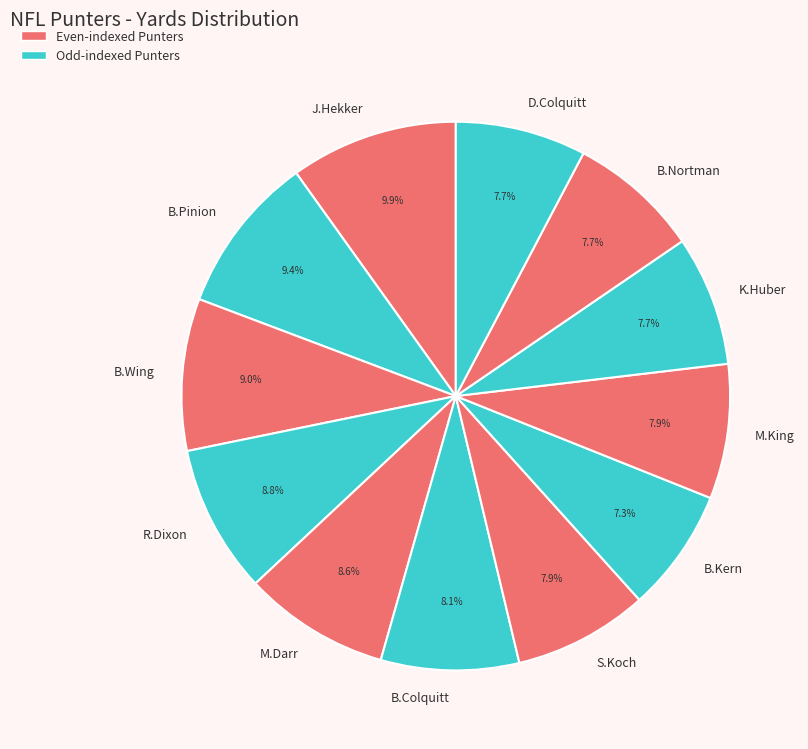

Count the number of slices in the pie.

12